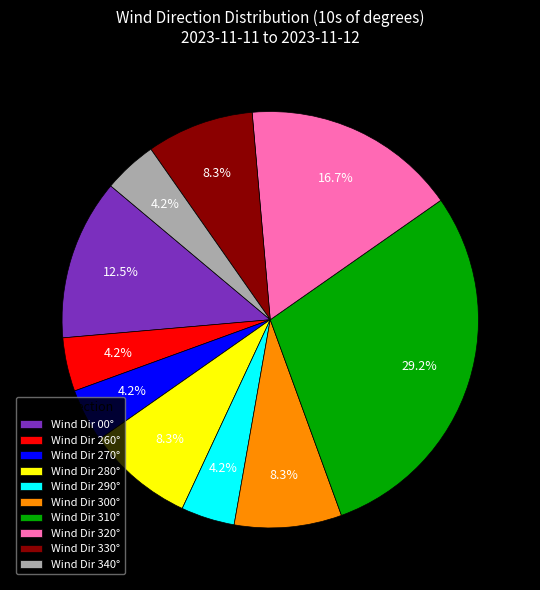

What is the ratio of the value at Wind Dir 330° to the value at Wind Dir 290°?

2.0